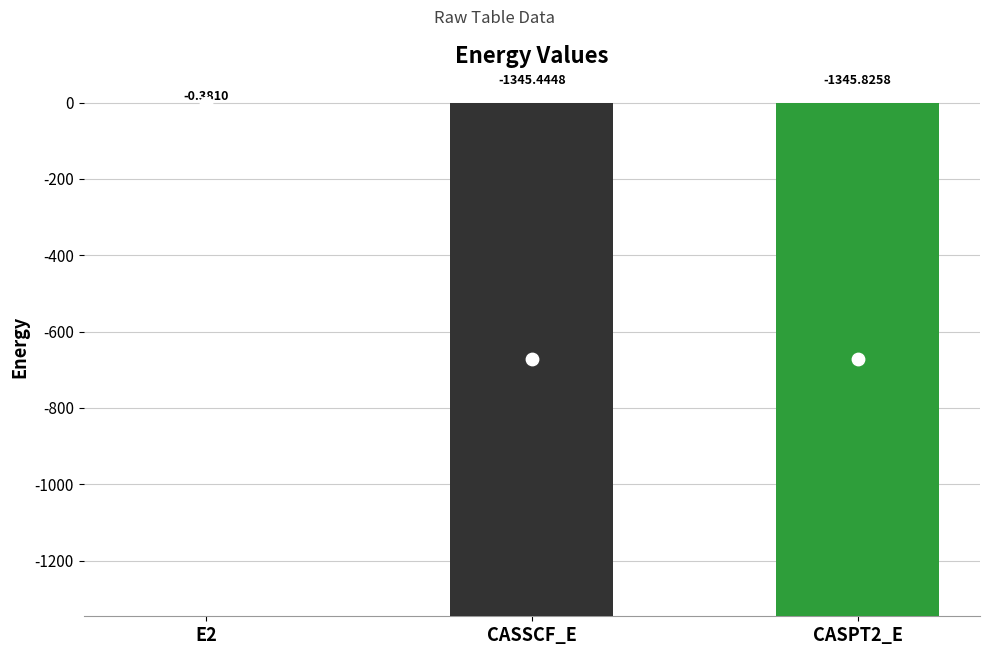

Between E2 and CASPT2_E, which is larger?

E2